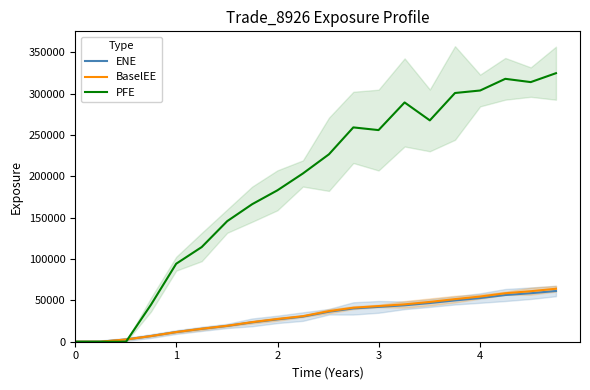

Read the PFE value at 11.

259142.0